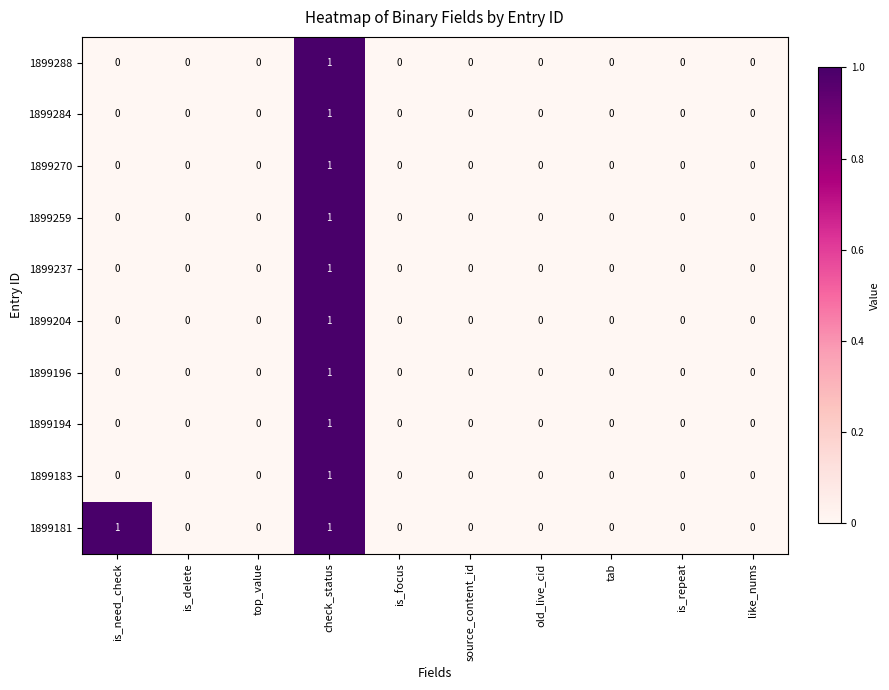

Count the 1899194 values in the range 0 to 1.

10